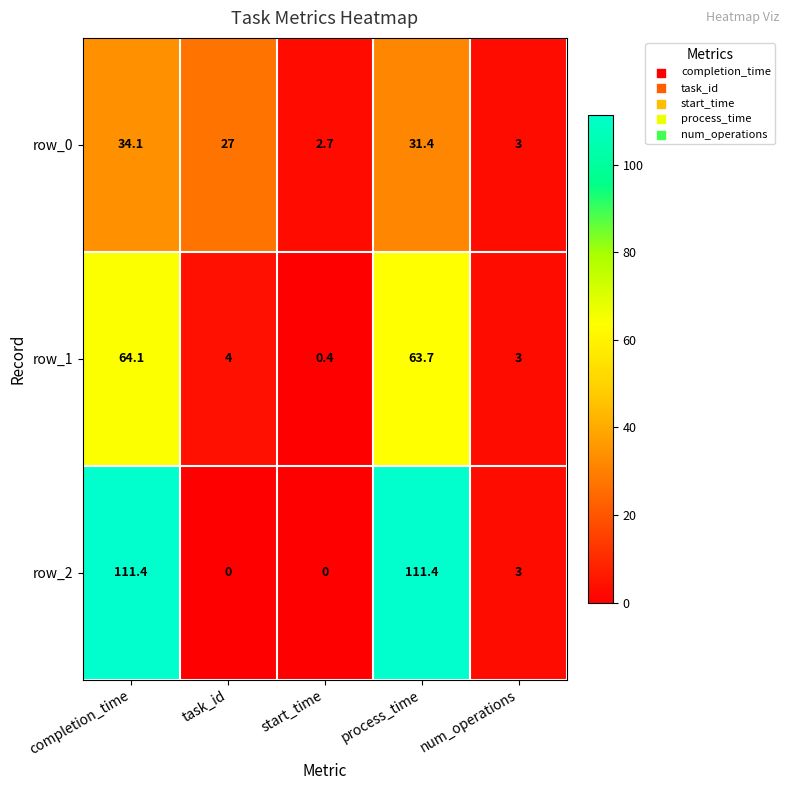

List the series in order of their peak value, lowest first.

row_0, row_1, row_2